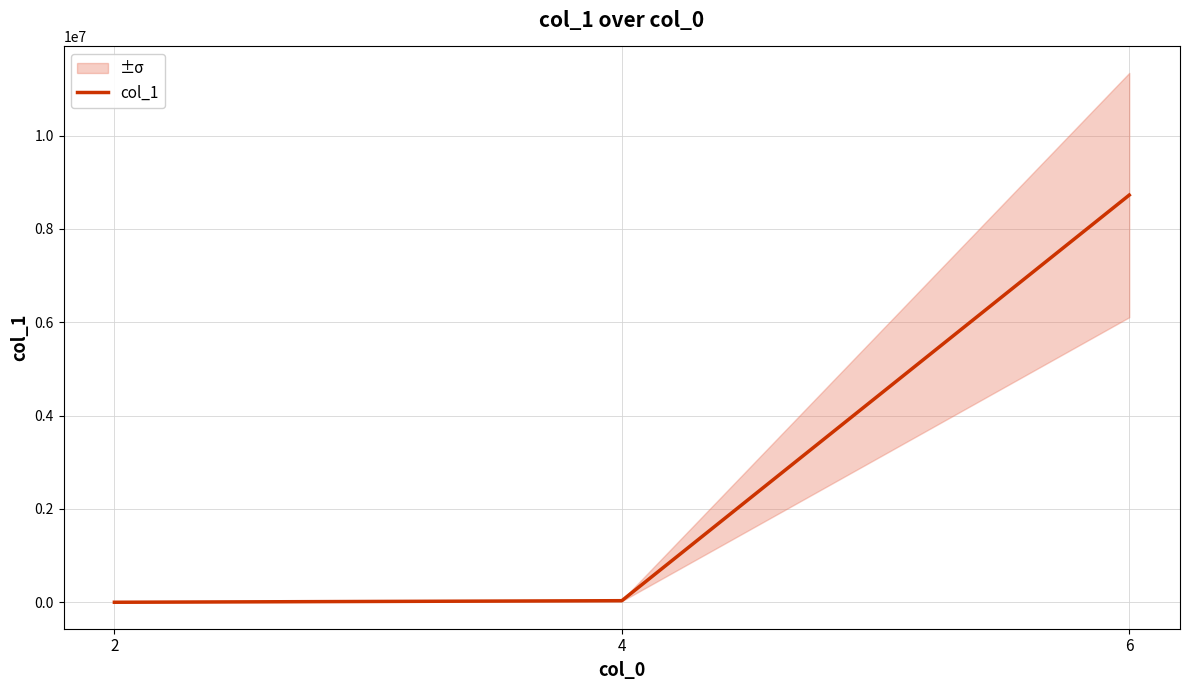

Read the value at 2, to the nearest 10.

130